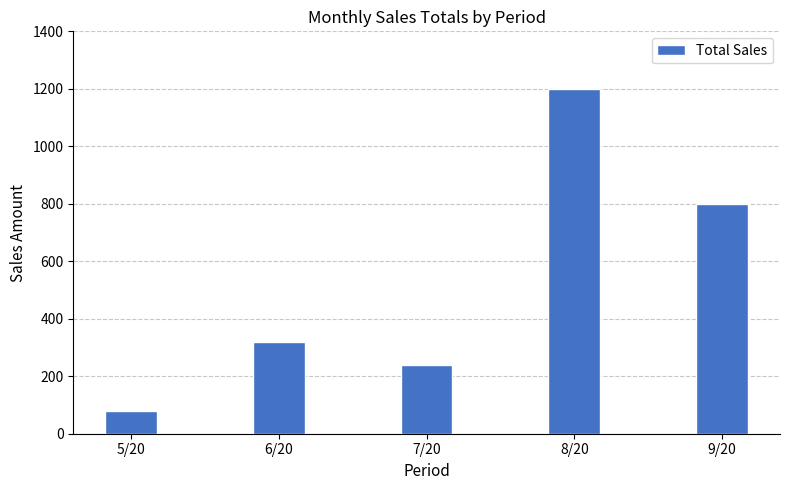

What is the change in value from 6/20 to 9/20?

+480